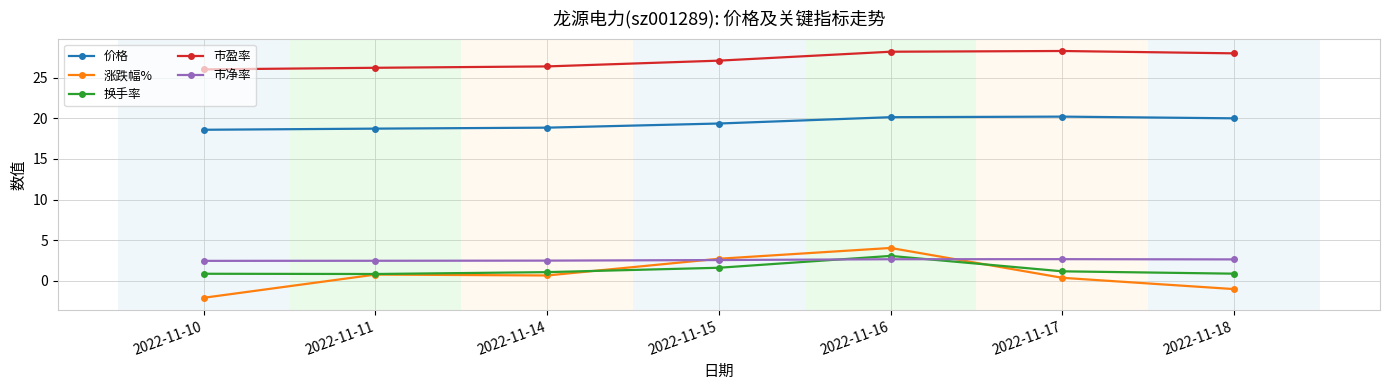

Is the value of 市盈率 at 2022-11-18 greater than the value of 价格 at 2022-11-16?

Yes